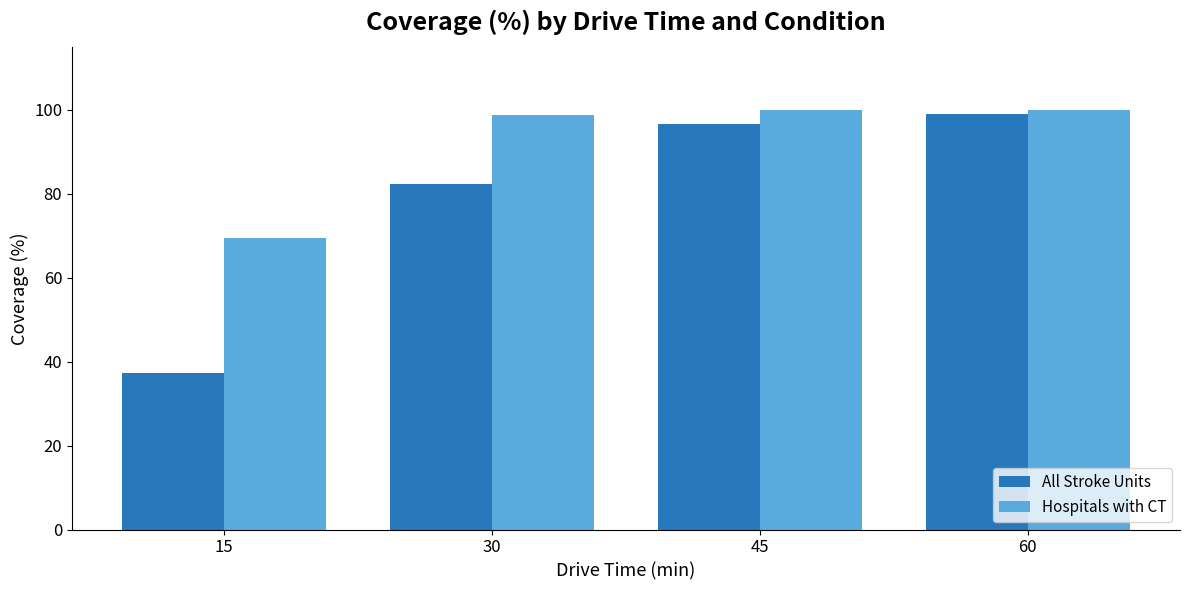

What is the average value of the All Stroke Units series?

78.8